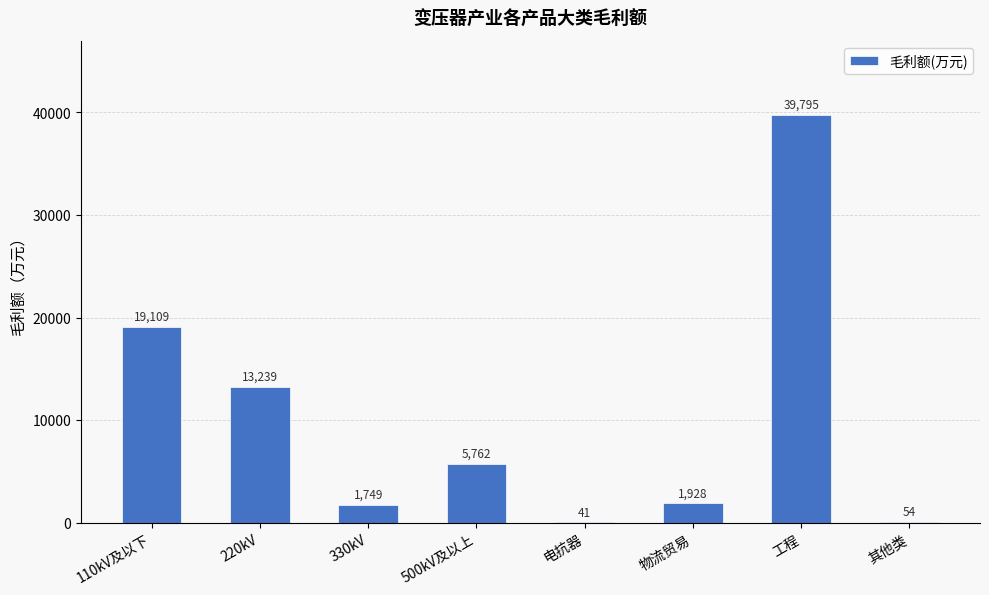

Is it true that the value at 其他类 is 54.2?

True